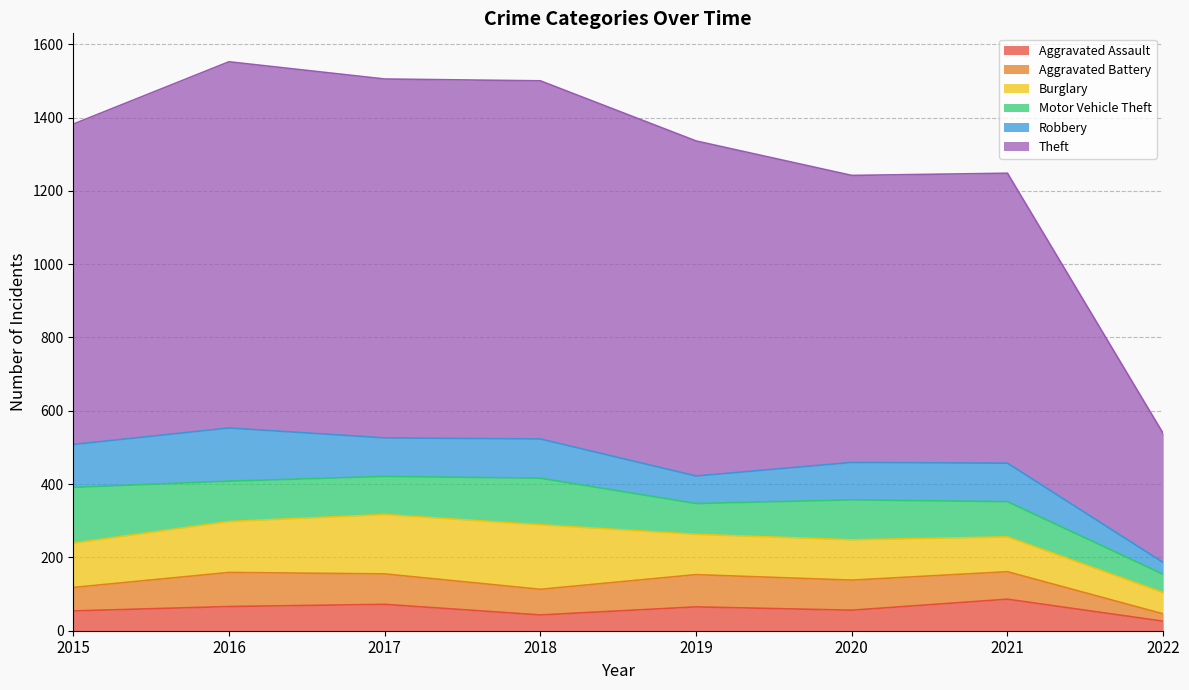

What is the lowest value of the Aggravated Battery series?

20